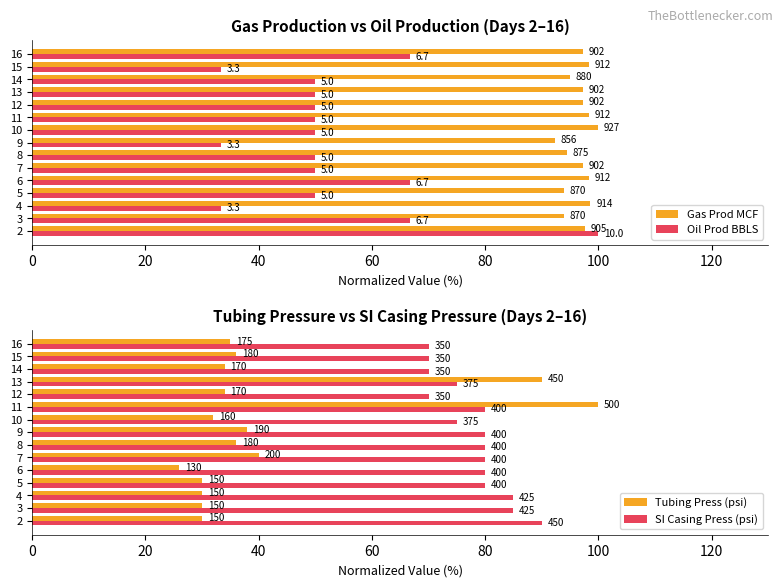

What is the difference between the maximum and minimum values in the SI Casing Press (psi) series?

20.0